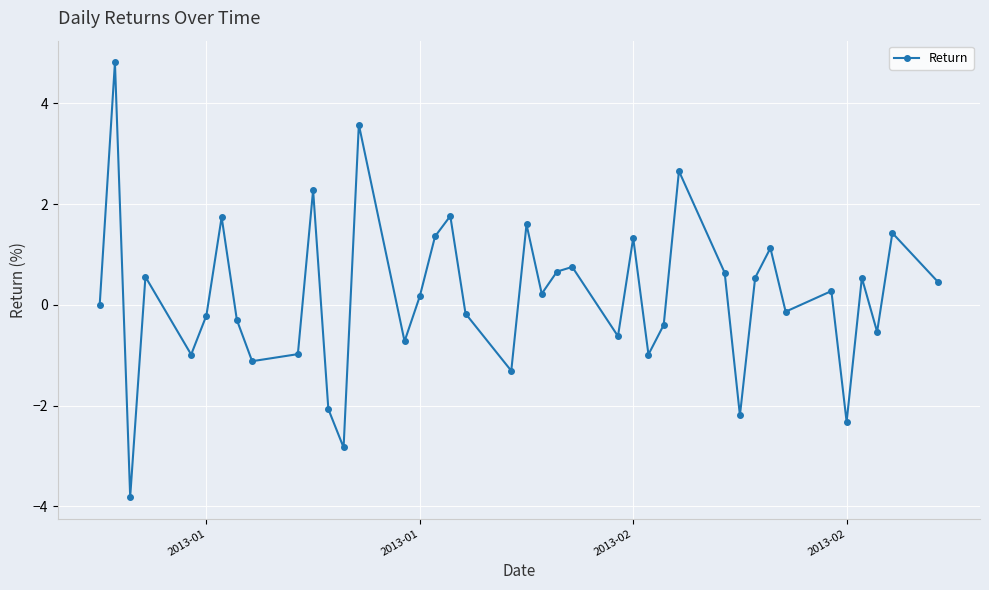

Count the number of categories in the chart.

40